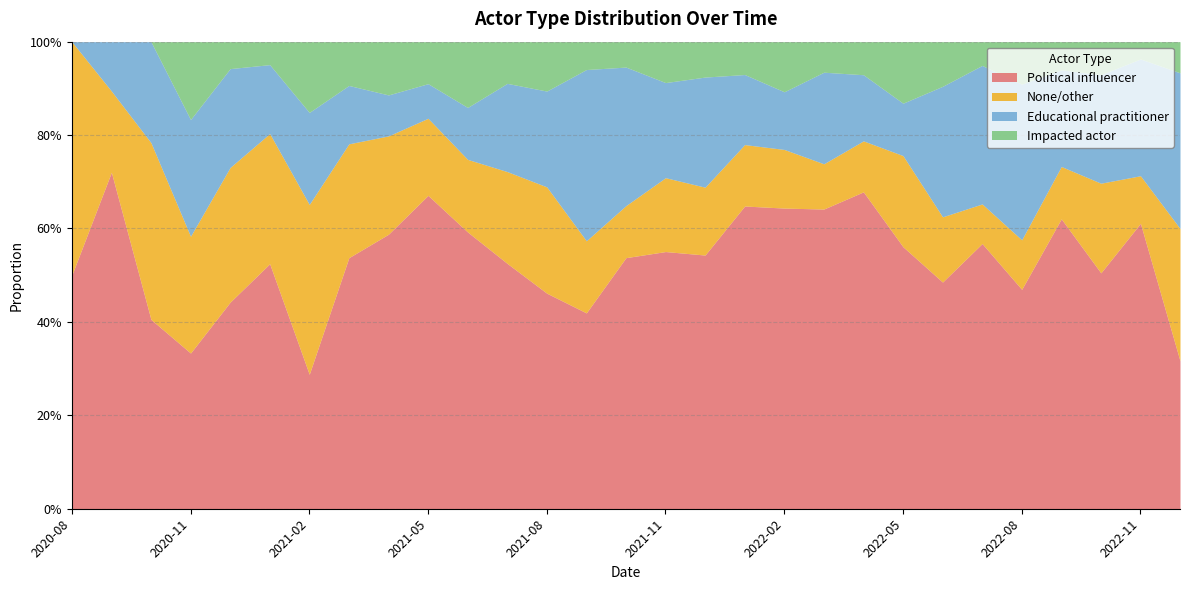

How many intersections are there between Impacted actor and Educational practitioner?

4